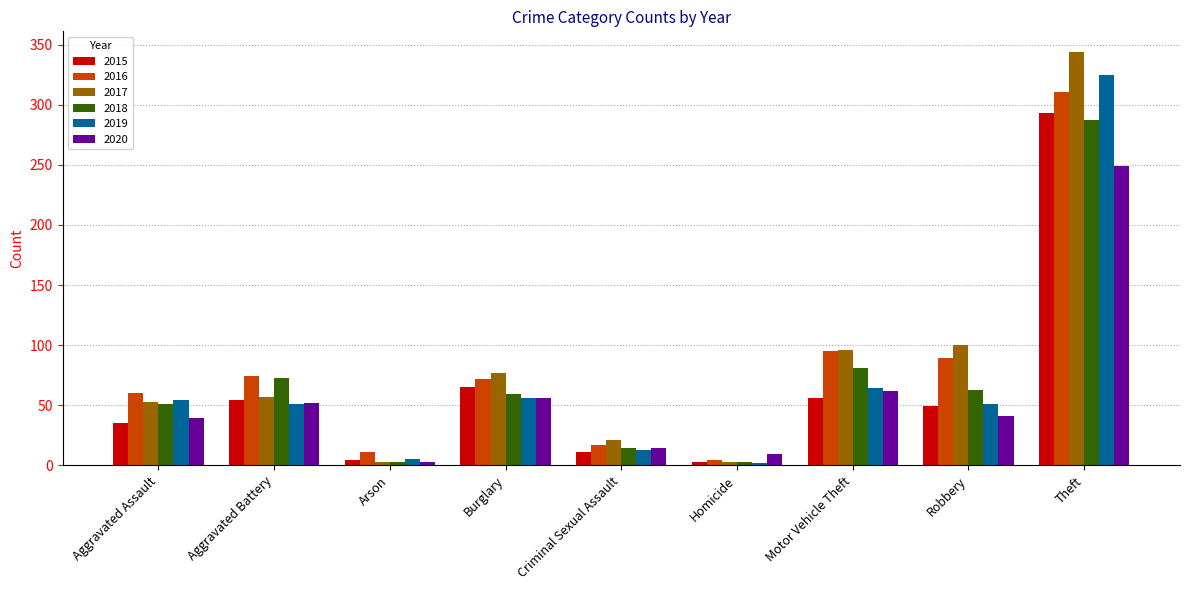

Is the value of 2019 at Criminal Sexual Assault greater than the value of 2018 at Burglary?

No